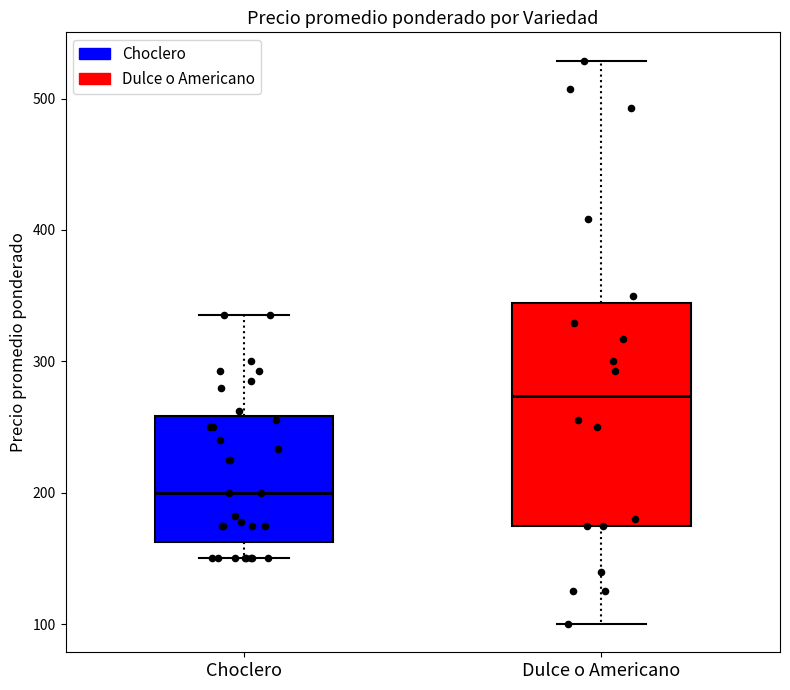

Which box's median line is the highest?

Dulce o Americano